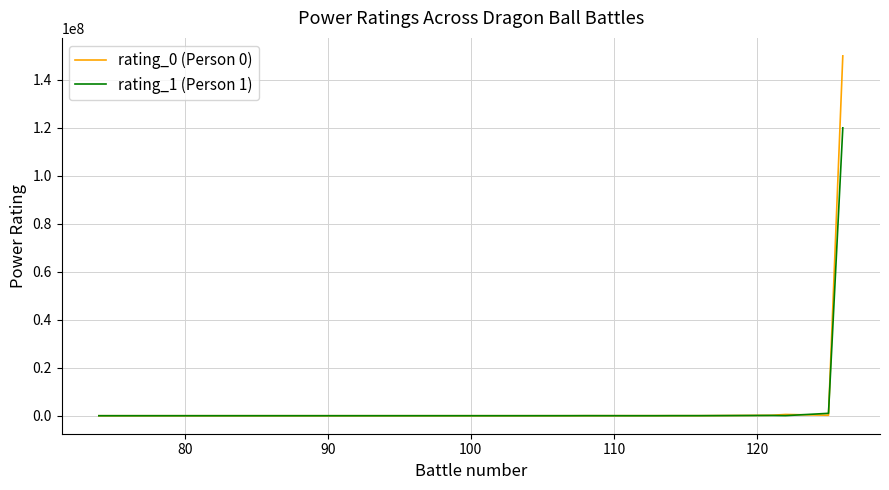

What is the greatest value displayed?

150000000